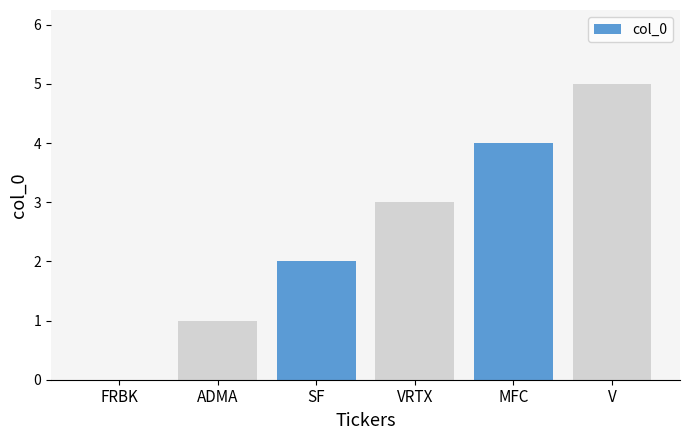

Are the bars horizontal?

No